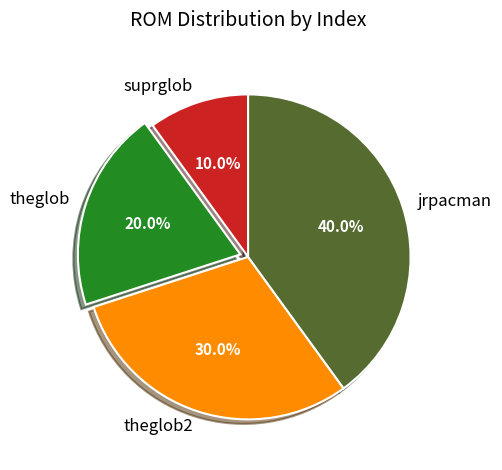

Is it true that theglob2 is 39% of the pie?

False